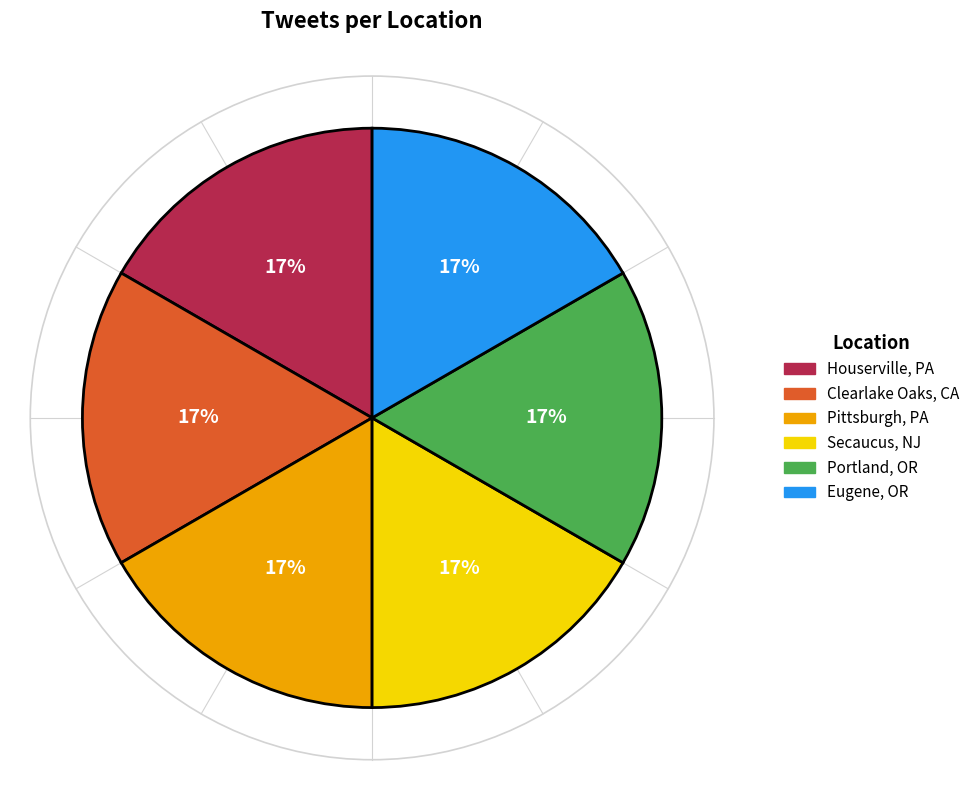

Do Houserville, PA and Clearlake Oaks, CA together represent more than half of the pie?

No